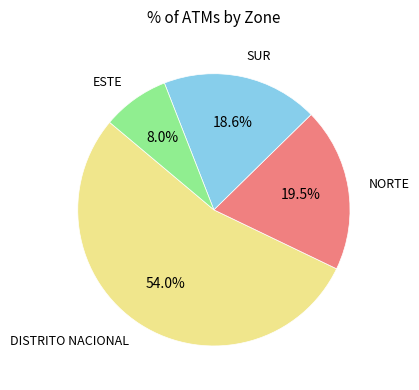

Between DISTRITO NACIONAL and ESTE, which is larger?

DISTRITO NACIONAL